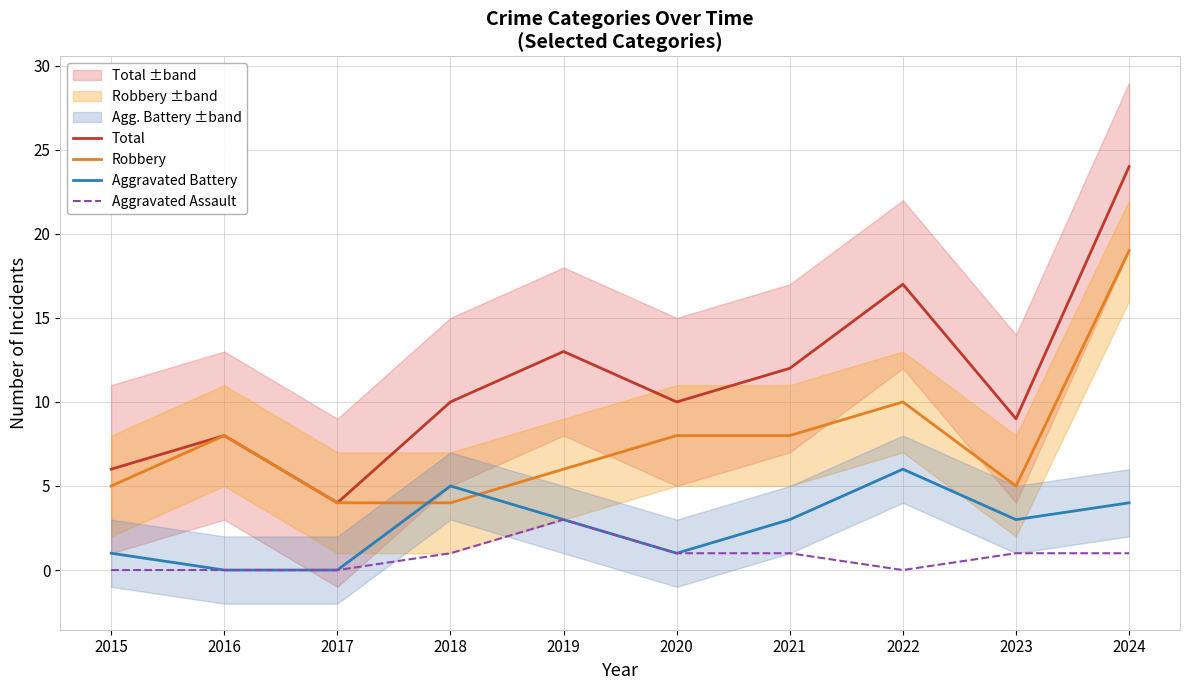

Reading left to right, transcribe all the data shown in this chart.

Total: 2015=6	2016=8	2017=4	2018=10	2019=13	2020=10	2021=12	2022=17	2023=9	2024=24
Robbery: 2015=5	2016=8	2017=4	2018=4	2019=6	2020=8	2021=8	2022=10	2023=5	2024=19
Aggravated Battery: 2015=1	2016=0	2017=0	2018=5	2019=3	2020=1	2021=3	2022=6	2023=3	2024=4
Aggravated Assault: 2015=0	2016=0	2017=0	2018=1	2019=3	2020=1	2021=1	2022=0	2023=1	2024=1